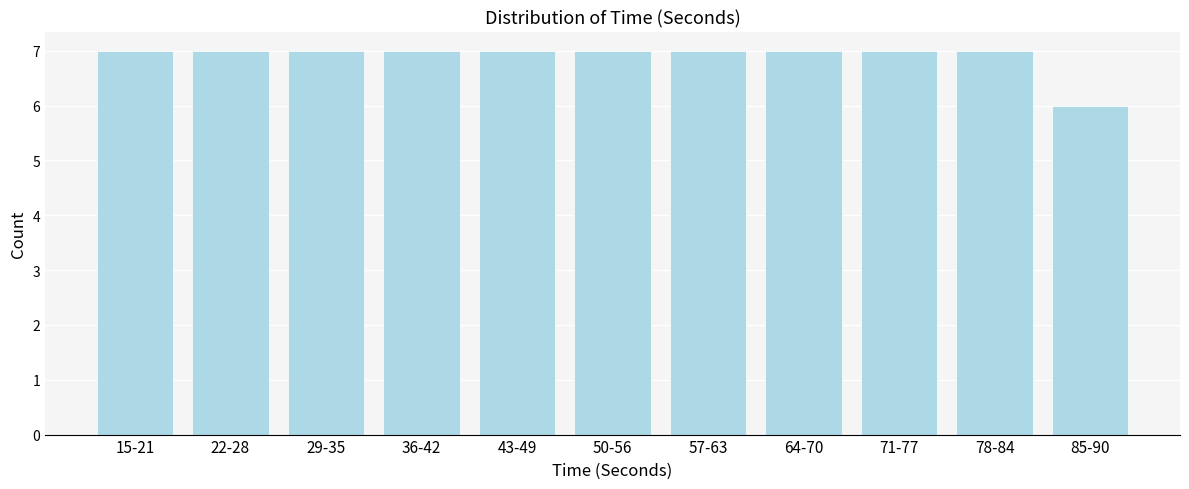

Reading left to right, list all the values displayed in this chart.

15-21=7	22-28=7	29-35=7	36-42=7	43-49=7	50-56=7	57-63=7	64-70=7	71-77=7	78-84=7	85-90=6